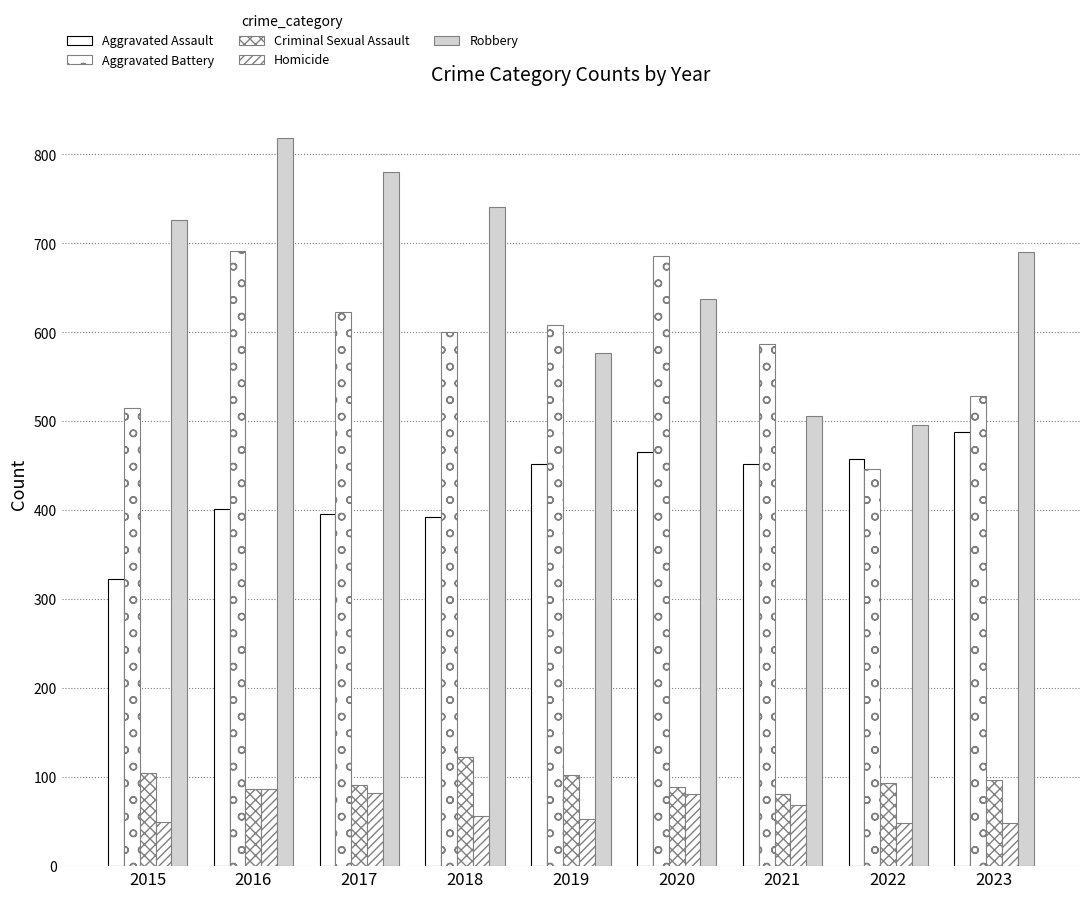

Is the value of Aggravated Assault at 2021 greater than the value of Robbery at 2016?

No